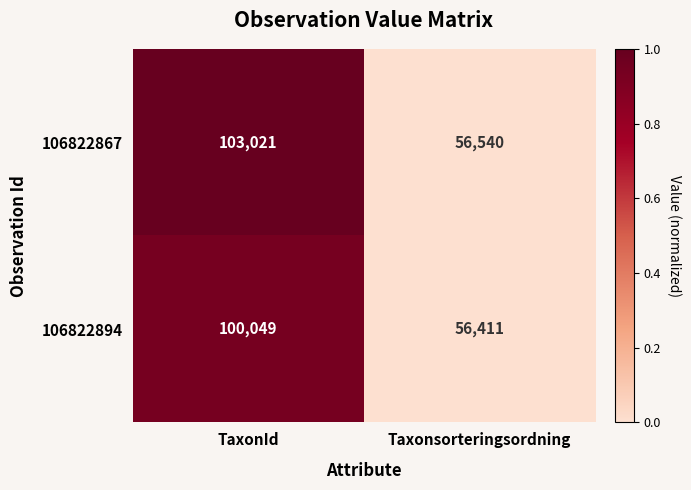

Which series has the largest total across all categories?

106822867